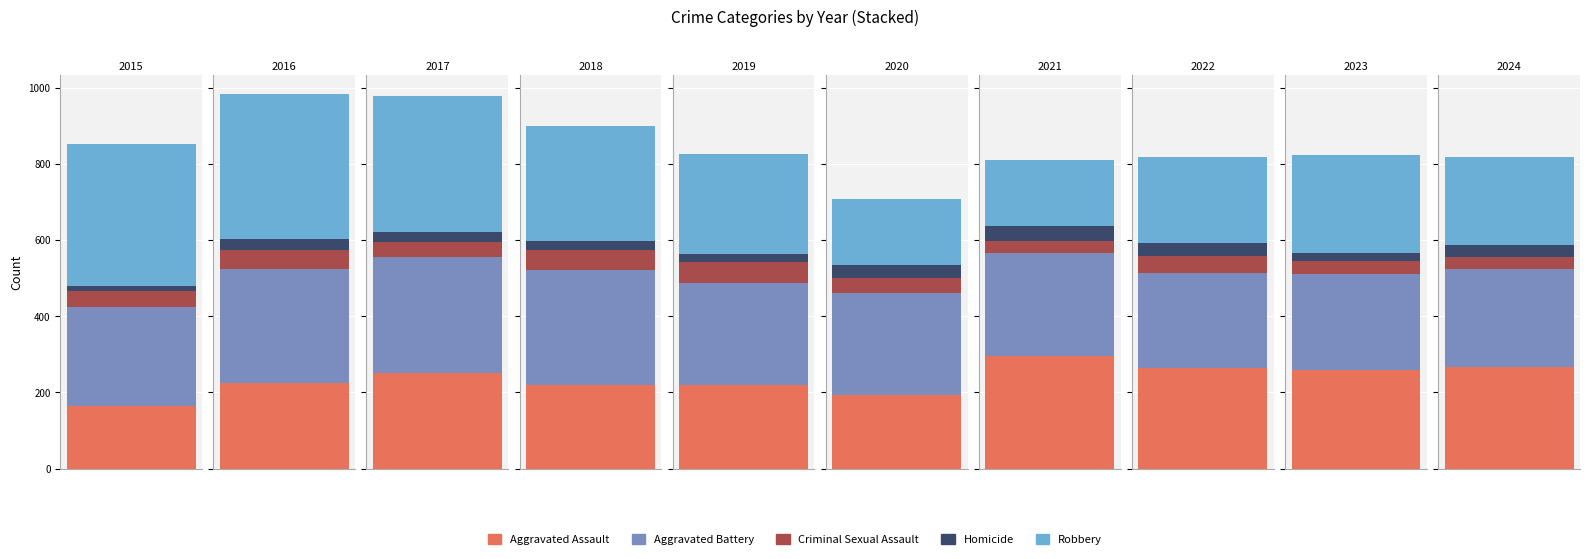

What is the sum of the Aggravated Assault values at 2015 and 2016?

389